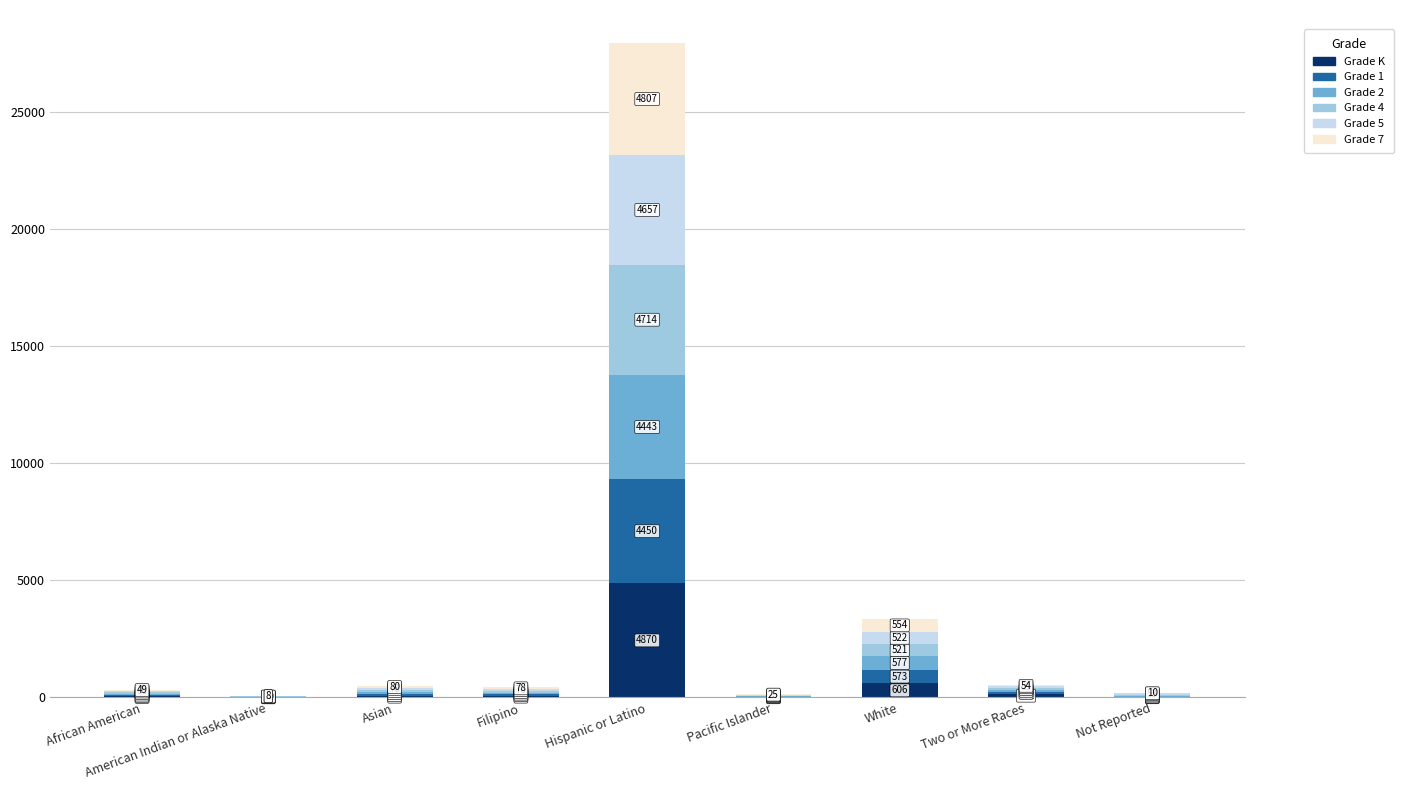

Are the bars horizontal?

No